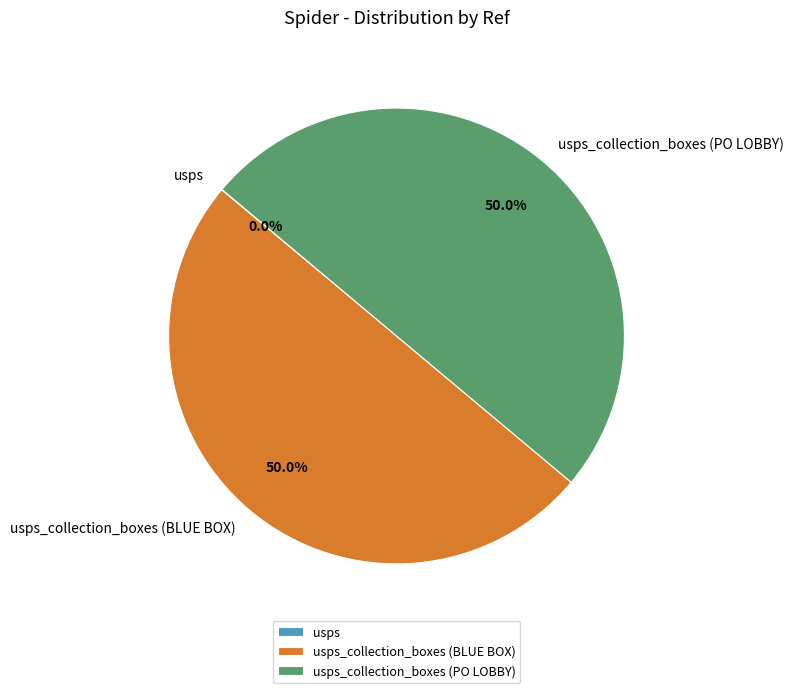

Which category has the smallest portion of the pie?

usps